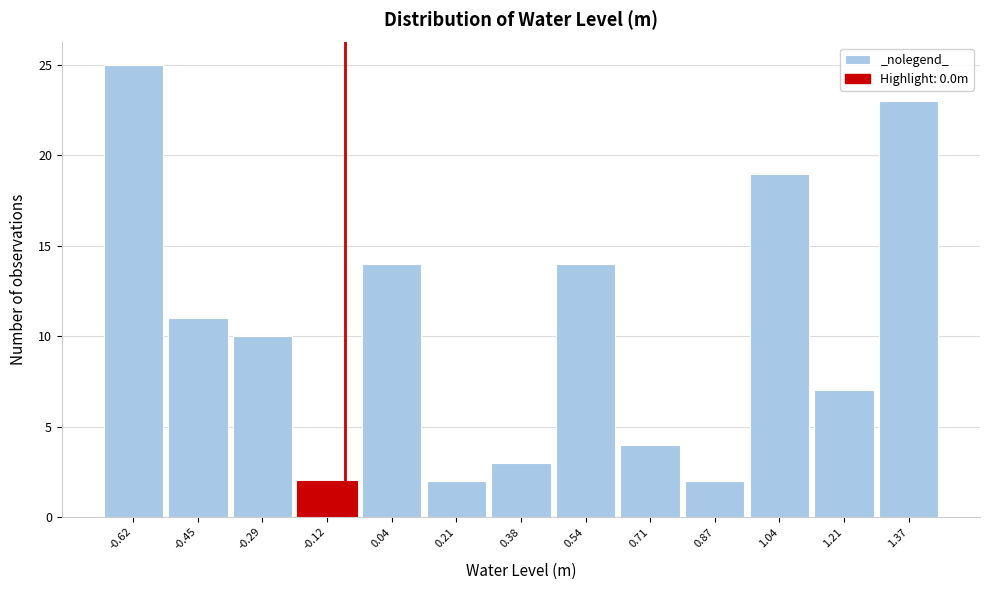

Reading right to left, extract all data points from this chart.

23	7	19	2	4	14	3	2	14	2	10	11	25